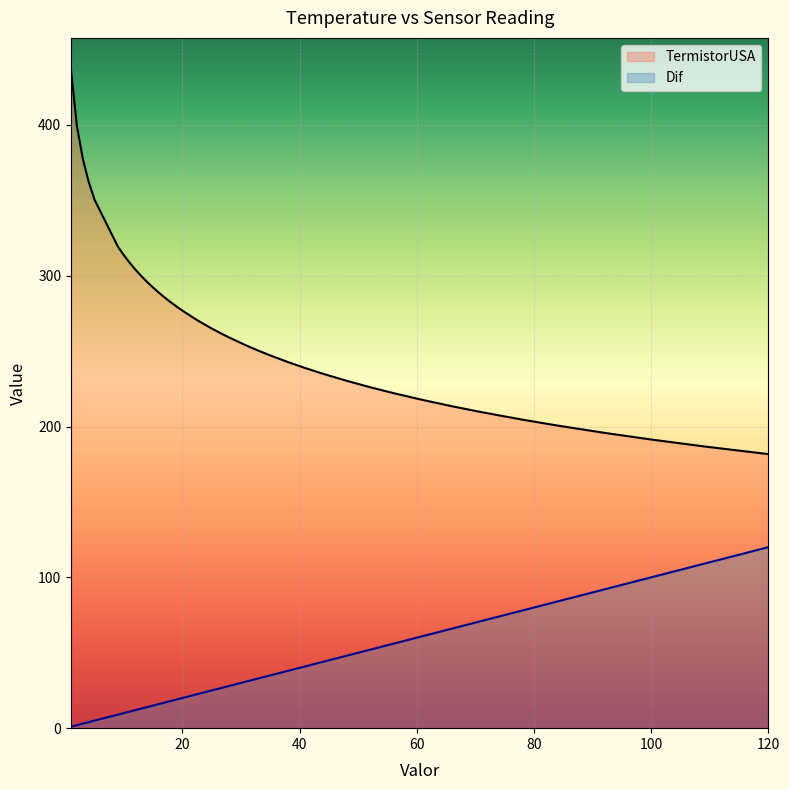

Which series has the widest spread of values?

TermistorUSA